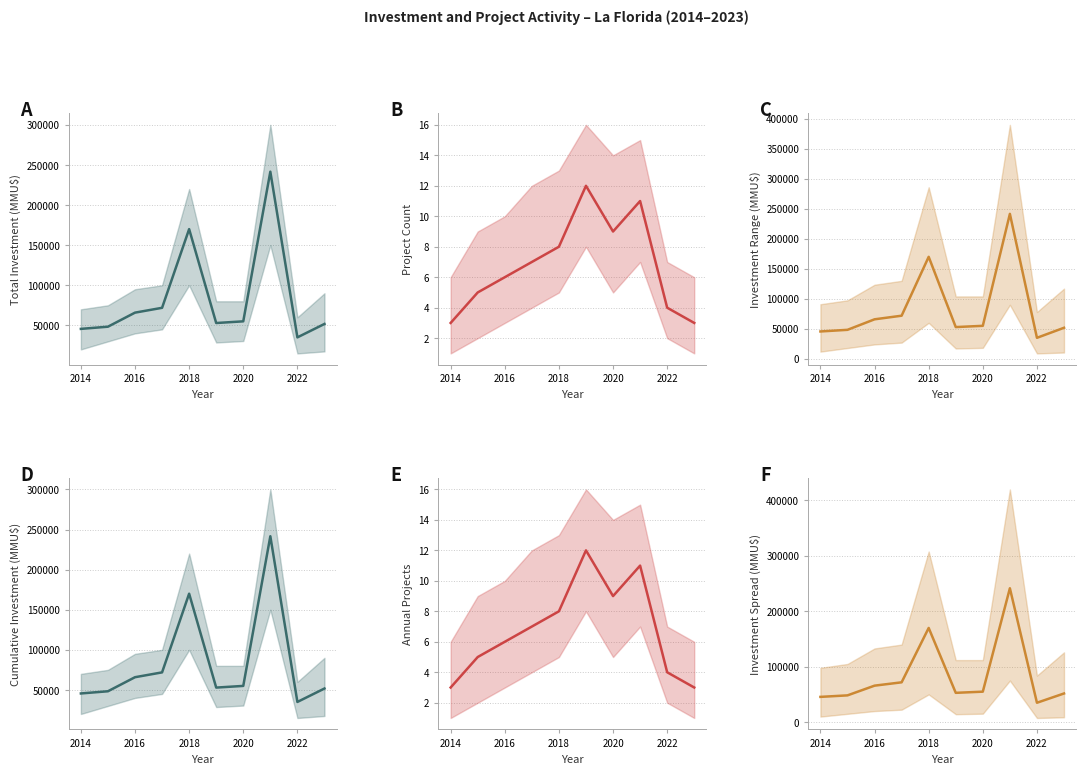

Is it true that Investment Range (MMU$) equals 29672 at 2016?

False